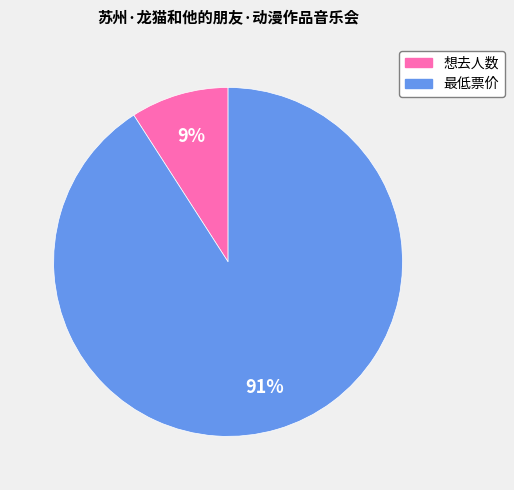

To the nearest percent, what is the average slice percentage?

50%